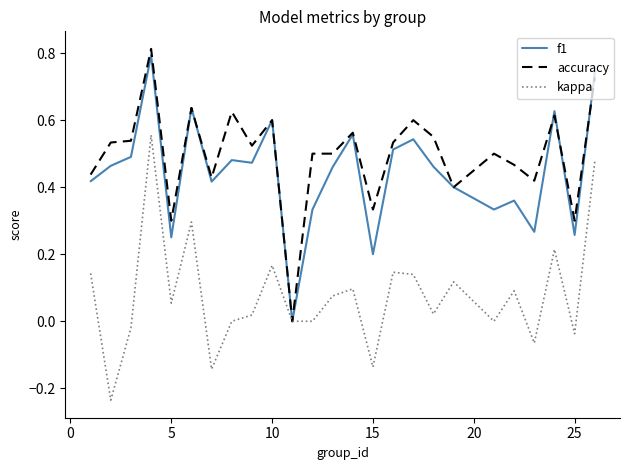

Which series has the largest total across all categories?

accuracy